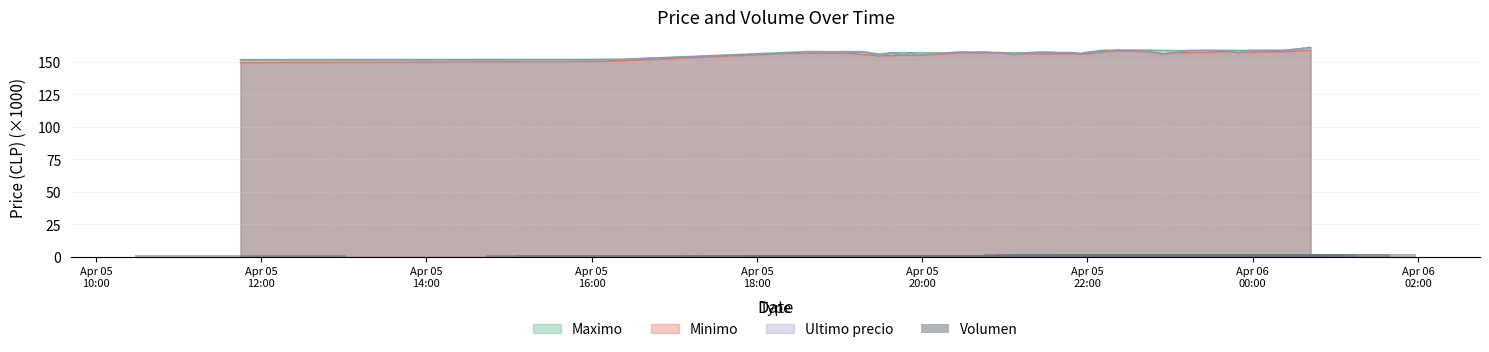

Are the bars horizontal?

No